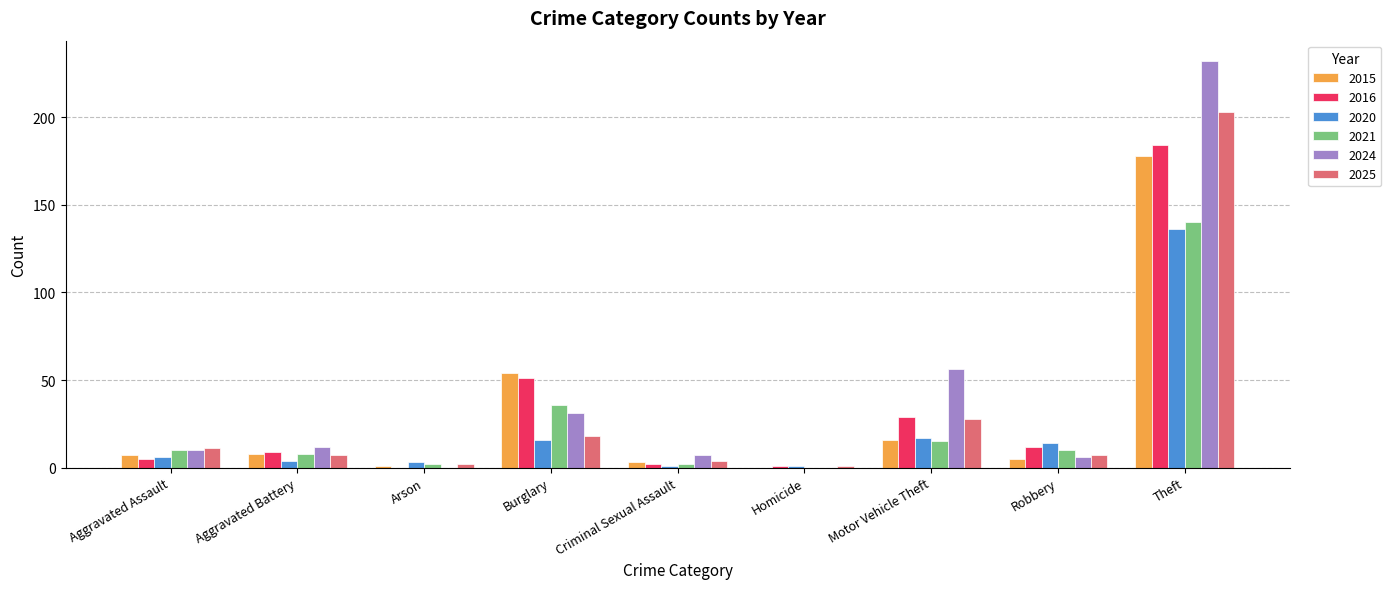

What is the sum of all 2024 values?

354